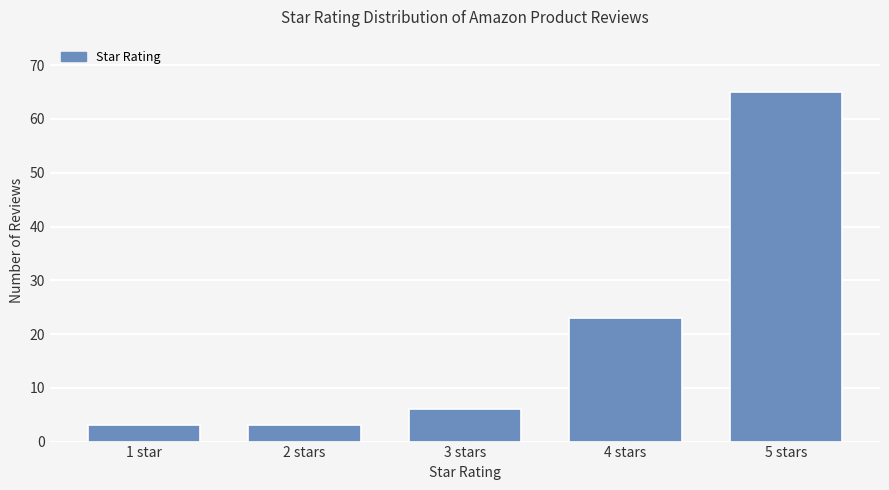

Reading left to right, list all the values displayed in this chart.

3	3	6	23	65